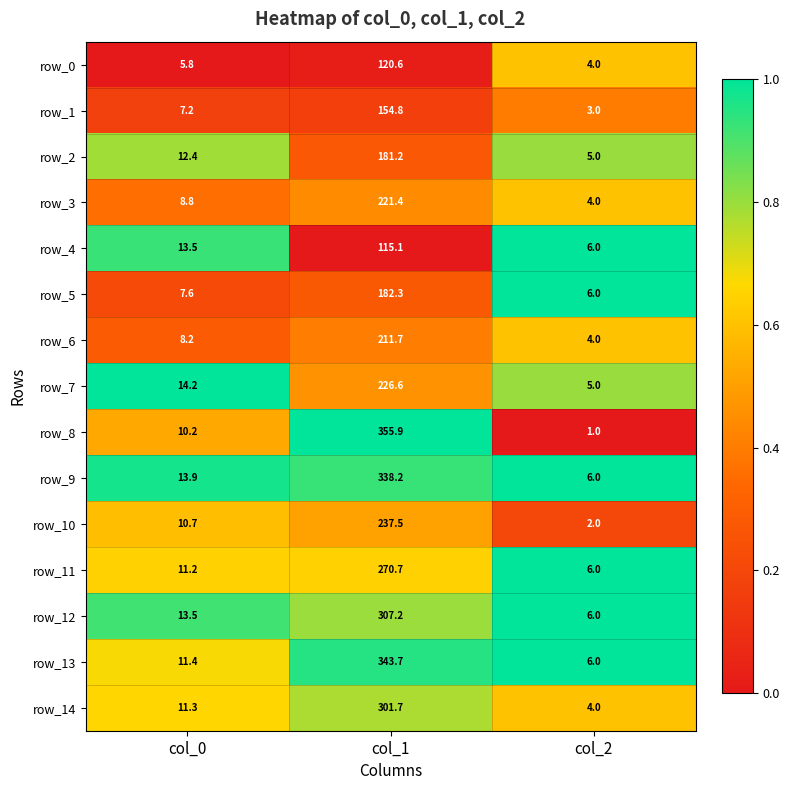

Which series has the largest total across all categories?

row_8